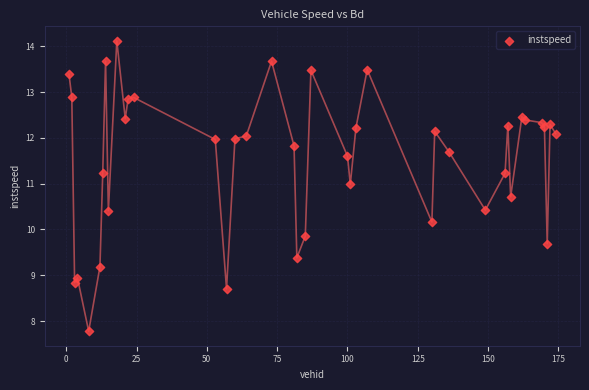

What is the range of X values (max minus min)?

173.0